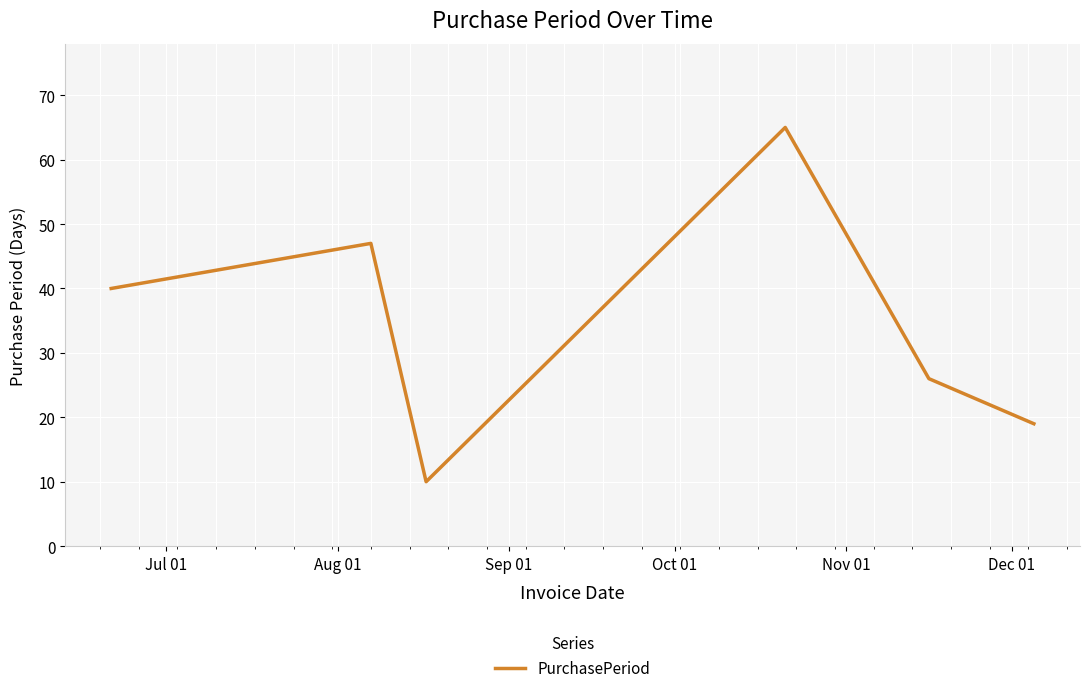

How many interior local valleys (lower than both neighbors) does the data have?

1